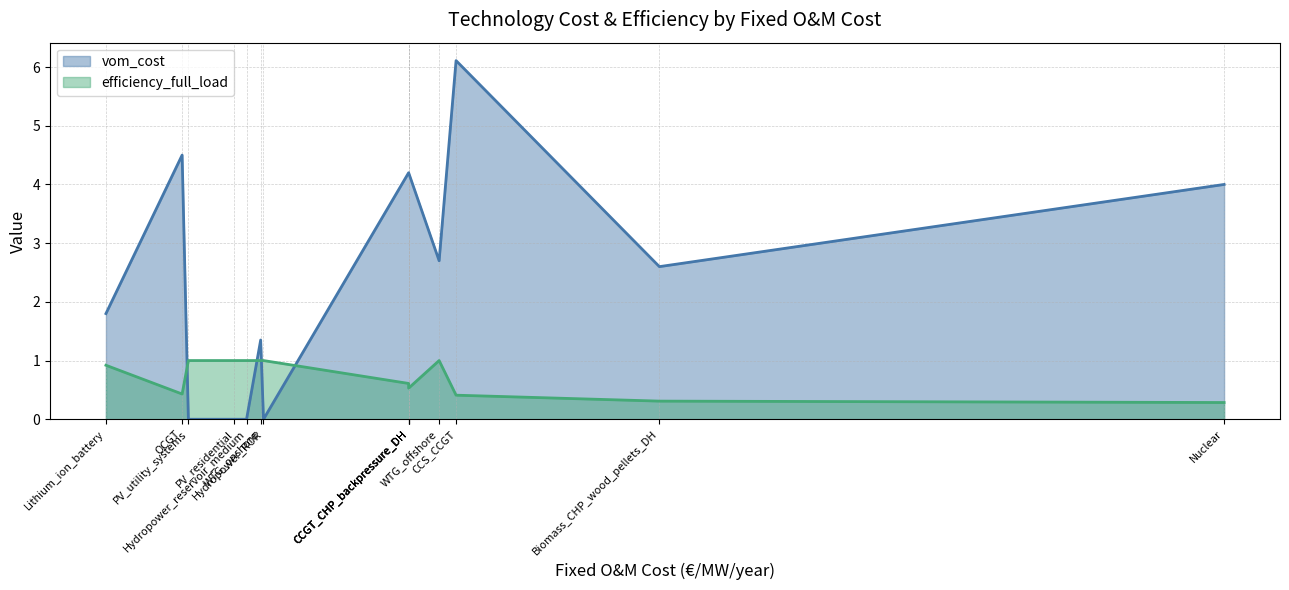

Rank the series by their average value, from highest to lowest.

vom_cost, efficiency_full_load